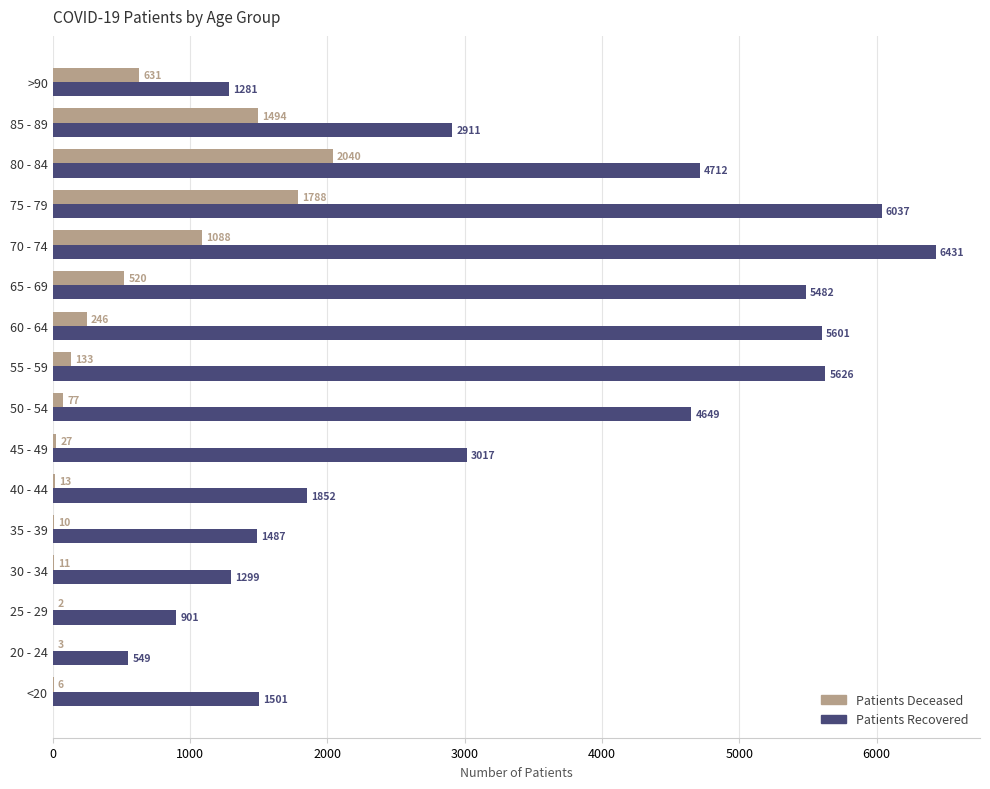

What is the greatest value displayed?

6431